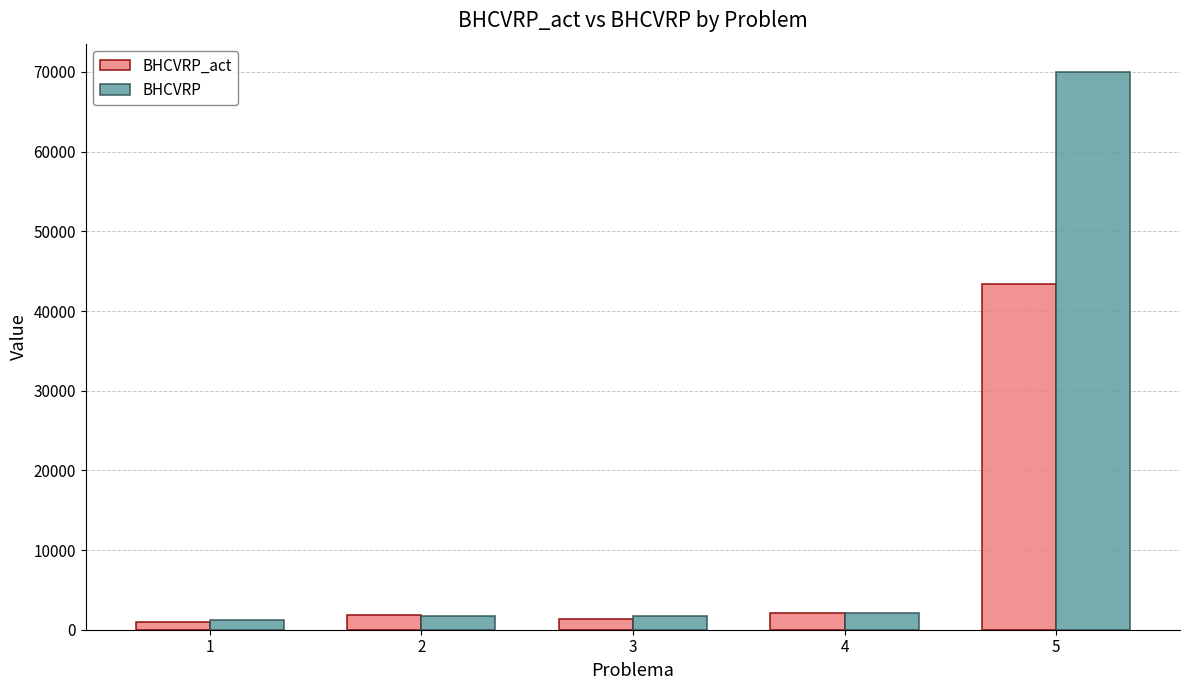

What is the difference between the BHCVRP_act values at 5 and 1?

42409.4